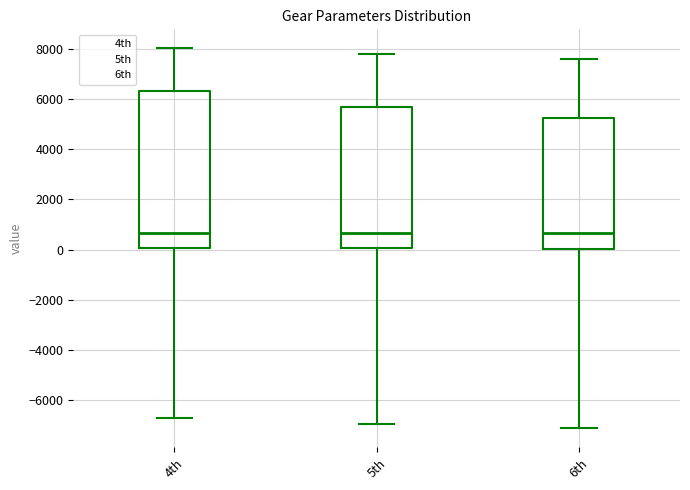

Reading left to right, read every box against the y-axis: the position of its median line, the range the box covers, and the ends of its whiskers. The values are not printed on the chart, so give them approximately, as read against the axis.

4th: median 600, box 0 to 6400, whiskers -6800 to 8000
5th: median 600, box 0 to 5600, whiskers -7000 to 7800
6th: median 600, box 0 to 5200, whiskers -7200 to 7600